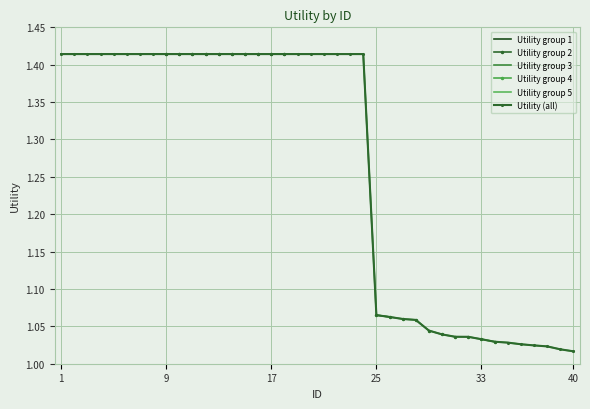

List the labels in order of value, largest first.

1, 2, 3, 4, 5, 6, 7, 8, 9, 10, 11, 12, 13, 14, 15, 16, 17, 18, 19, 20, 21, 22, 23, 24, 25, 26, 27, 28, 29, 30, 31, 32, 33, 34, 35, 36, 37, 38, 39, 40